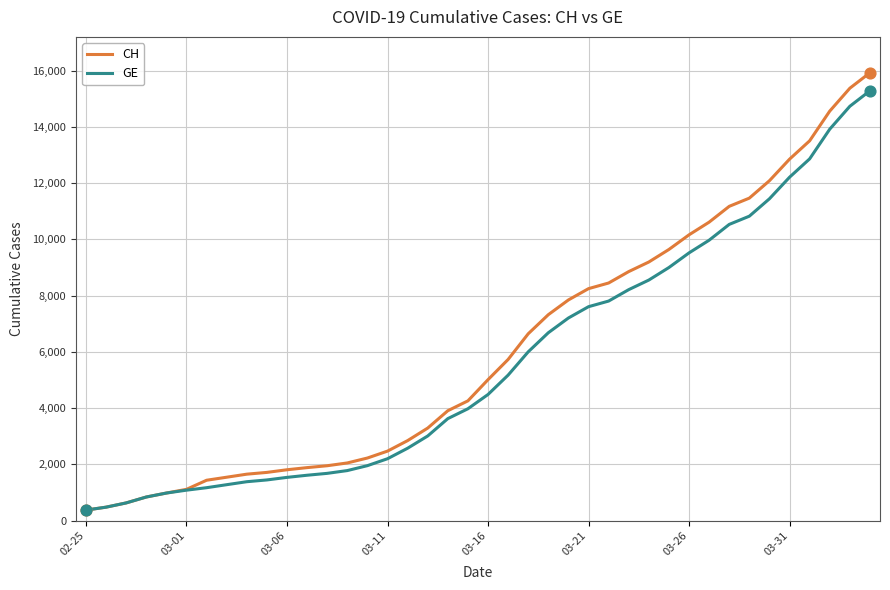

What are all the series names shown in the legend?

CH, GE